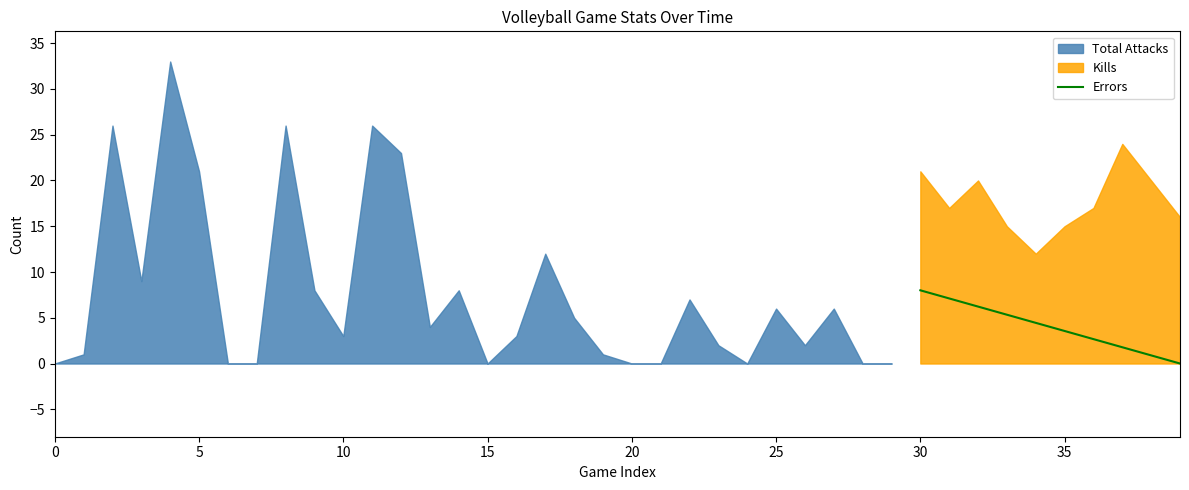

How many lines are shown in the chart?

1